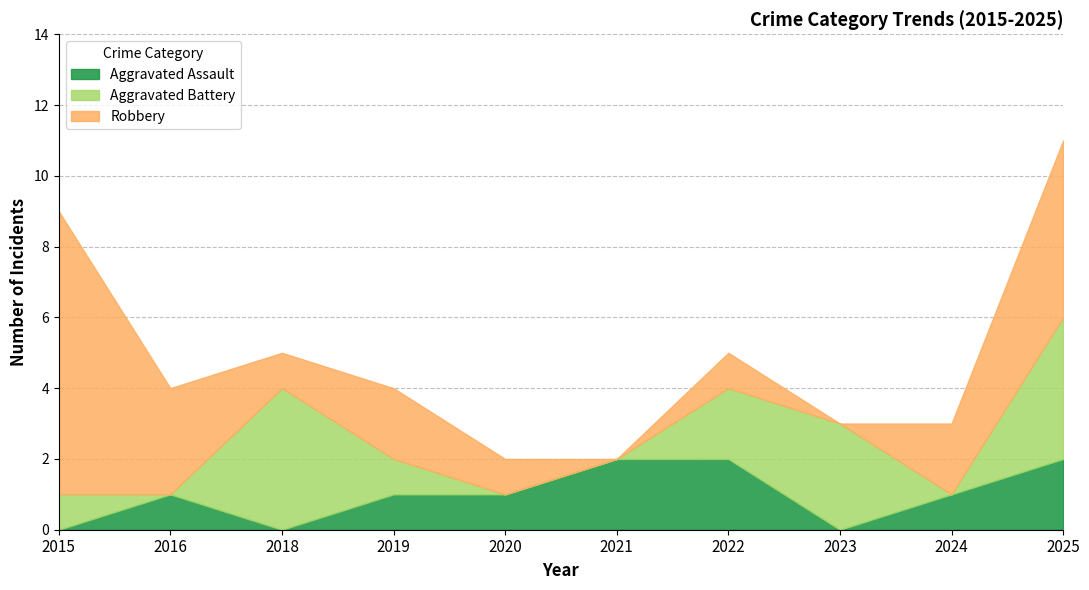

Which series has the widest spread of values?

Robbery